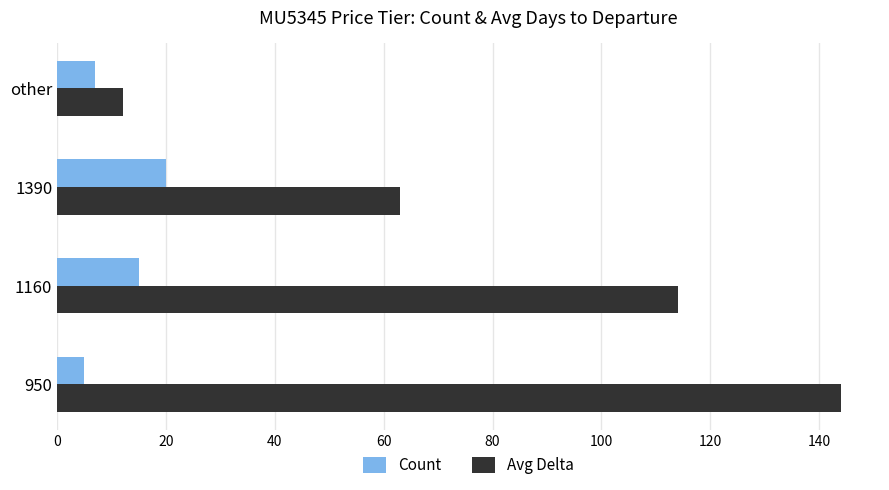

What is the total value across all series at other?

19